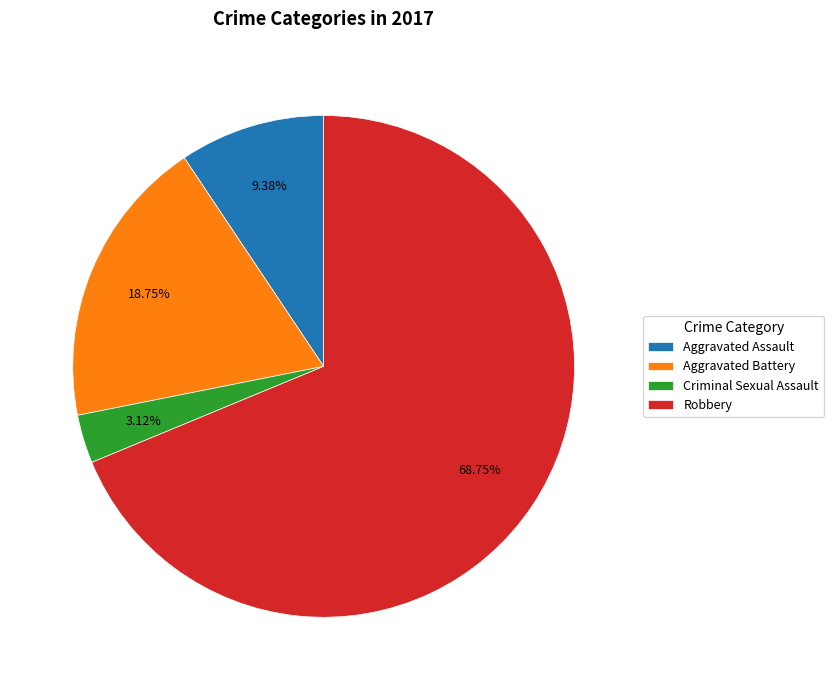

Count the number of slices in the pie.

4